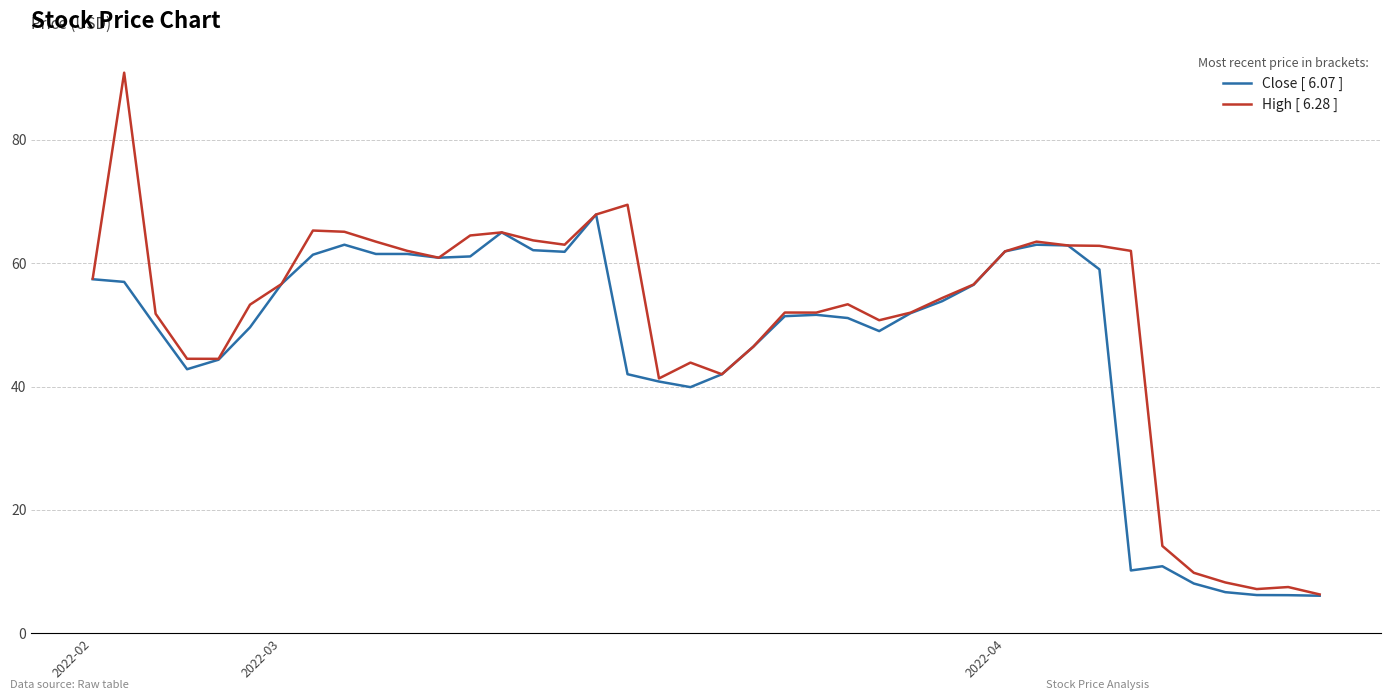

Which series has the widest spread of values?

High [ 6.28 ]